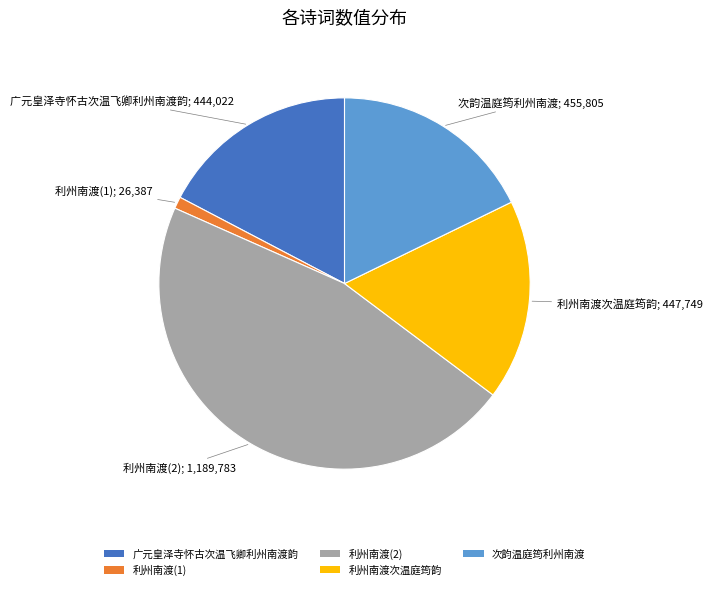

Does 利州南渡次温庭筠韵 represent more than half of the total?

No